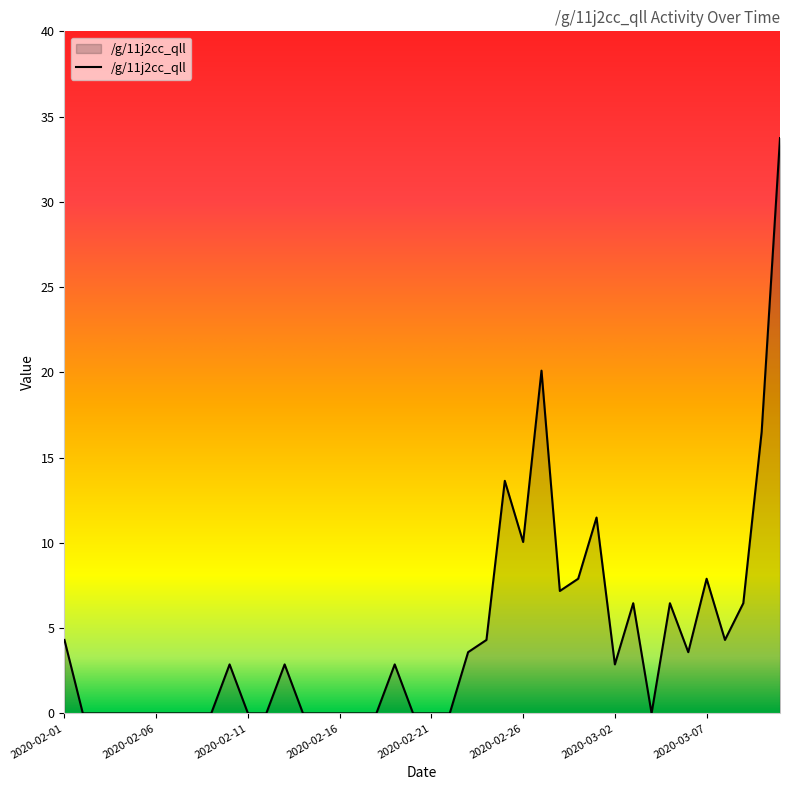

What is the greatest value displayed?

33.7